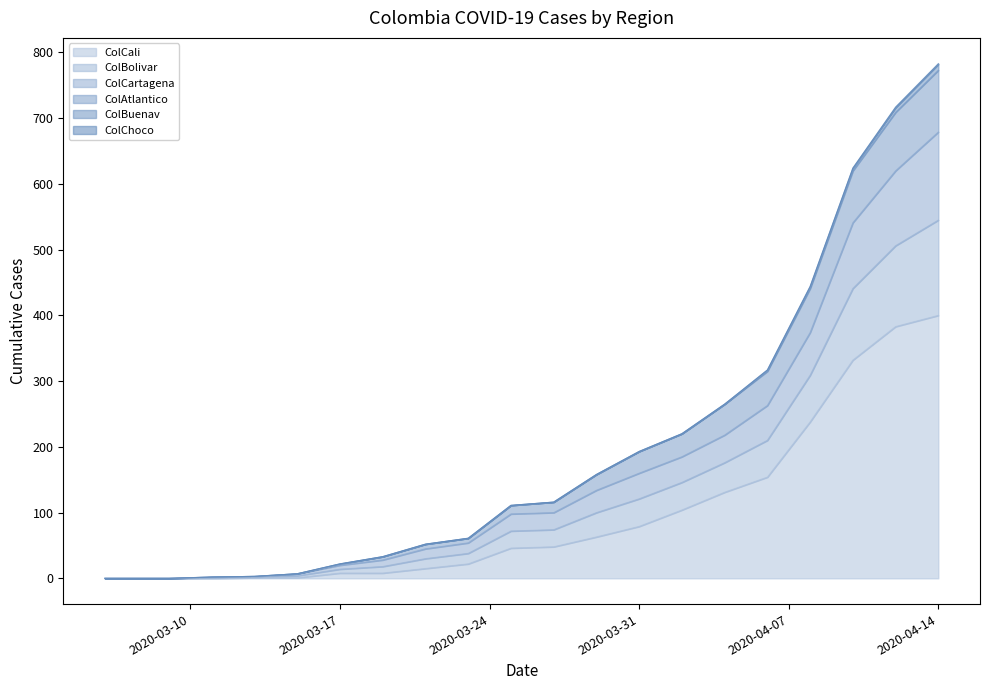

At which label is ColAtlantico closest to 386?

2020-04-08